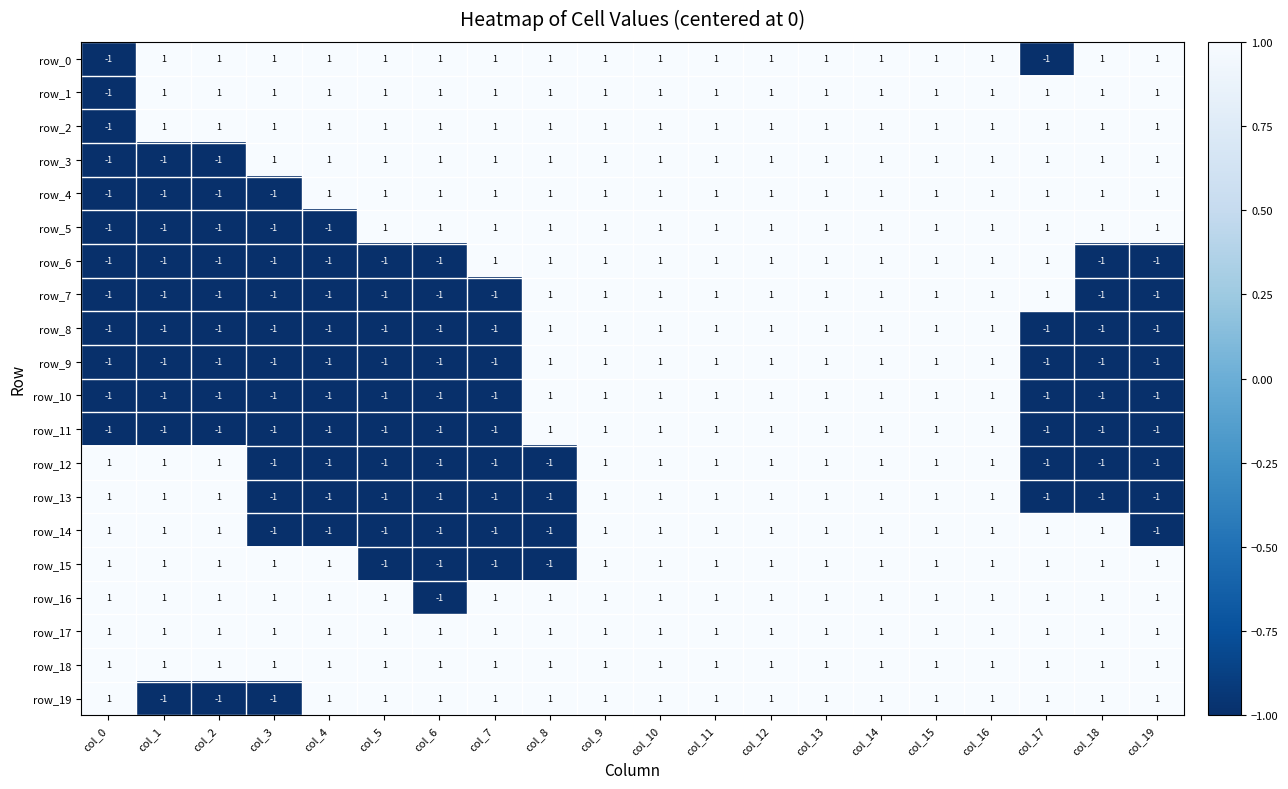

What value does the row_17 series have at col_11?

1